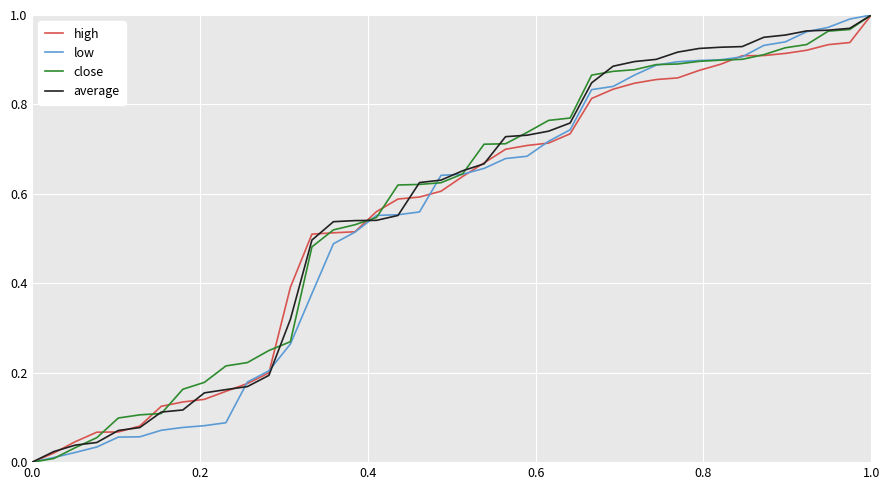

Reading left to right, what are all the values shown in this chart?

high: 0.0	0.0	0.0	0.1	0.1	0.1	0.1	0.1	0.1	0.2	0.2	0.2	0.4	0.5	0.5	0.5	0.6	0.6	0.6	0.6	0.6	0.7	0.7	0.7	0.7	0.7	0.8	0.8	0.8	0.9	0.9	0.9	0.9	0.9	0.9	0.9	0.9	0.9	0.9	1.0
low: 0.0	0.0	0.0	0.0	0.1	0.1	0.1	0.1	0.1	0.1	0.2	0.2	0.3	0.4	0.5	0.5	0.6	0.6	0.6	0.6	0.6	0.7	0.7	0.7	0.7	0.7	0.8	0.8	0.9	0.9	0.9	0.9	0.9	0.9	0.9	0.9	1.0	1.0	1.0	1.0
close: 0.0	0.0	0.0	0.1	0.1	0.1	0.1	0.2	0.2	0.2	0.2	0.2	0.3	0.5	0.5	0.5	0.5	0.6	0.6	0.6	0.6	0.7	0.7	0.7	0.8	0.8	0.9	0.9	0.9	0.9	0.9	0.9	0.9	0.9	0.9	0.9	0.9	1.0	1.0	1.0
average: 0.0	0.0	0.0	0.0	0.1	0.1	0.1	0.1	0.2	0.2	0.2	0.2	0.3	0.5	0.5	0.5	0.5	0.6	0.6	0.6	0.7	0.7	0.7	0.7	0.7	0.8	0.8	0.9	0.9	0.9	0.9	0.9	0.9	0.9	1.0	1.0	1.0	1.0	1.0	1.0